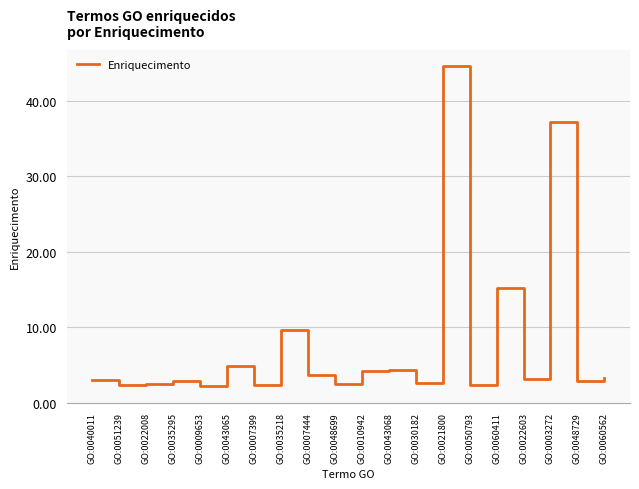

What is the difference between the maximum and minimum values?

42.4